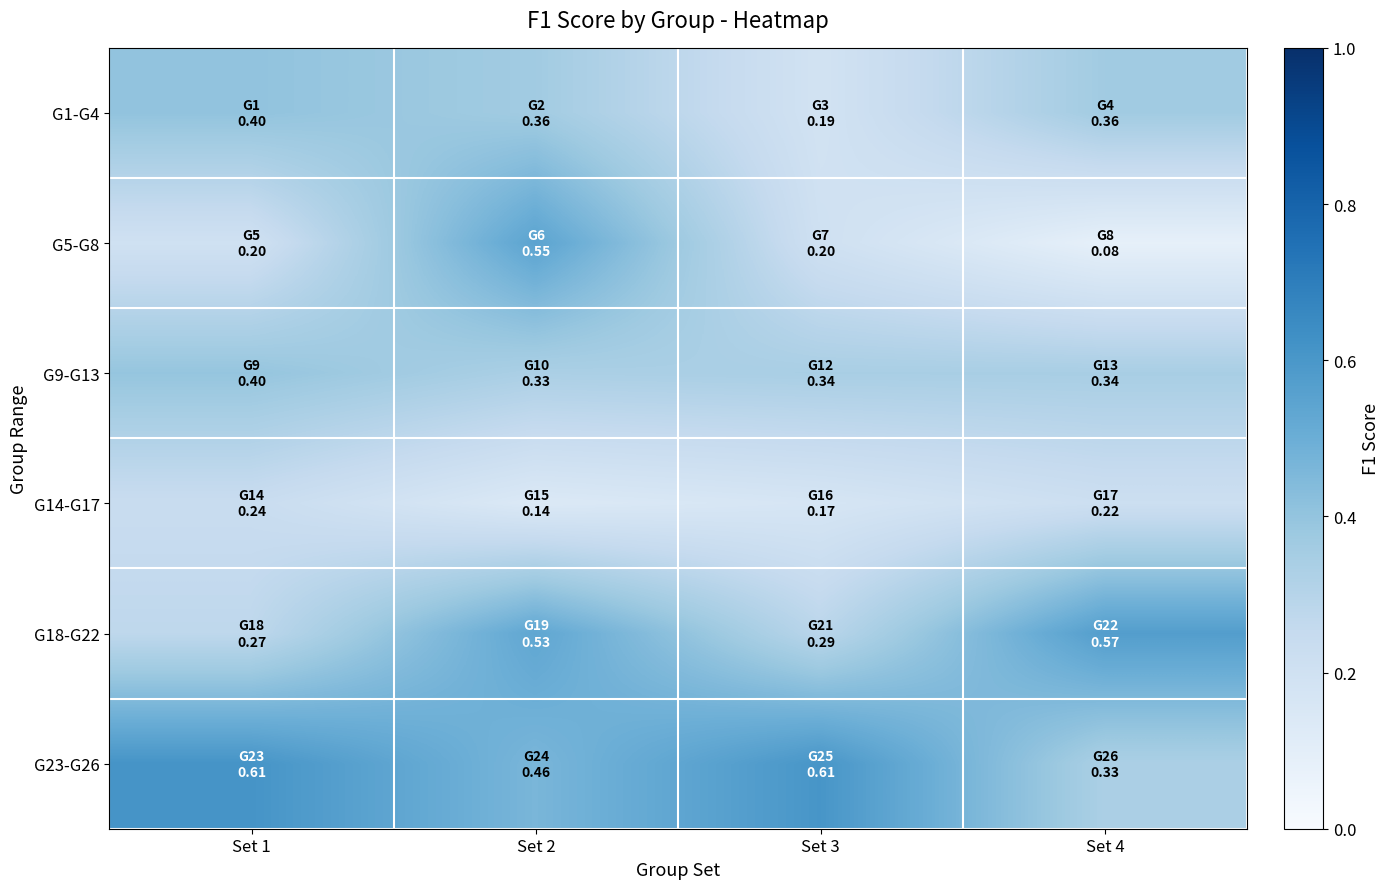

Which series has the widest spread of values?

G5-G8